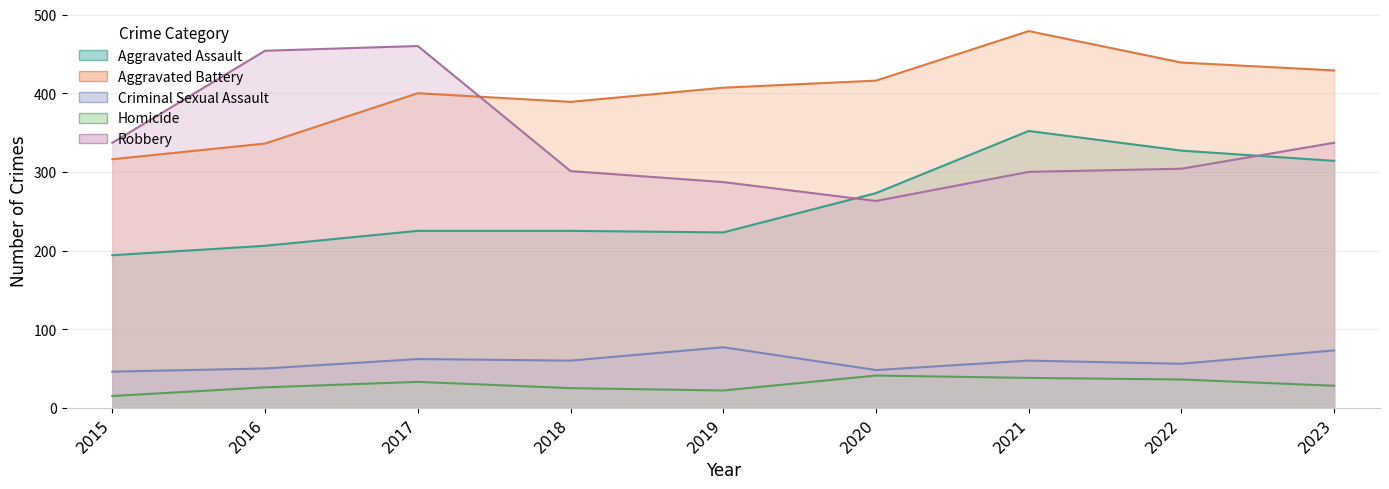

What is the difference between the Aggravated Battery values at 2017 and 2019?

7